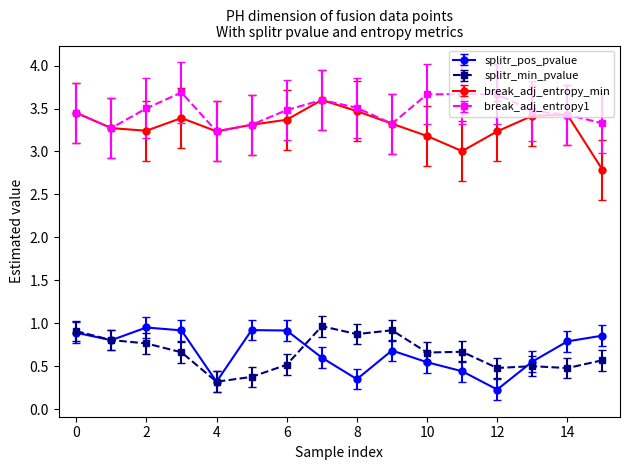

What is the maximum value for break_adj_entropy_min?

3.6